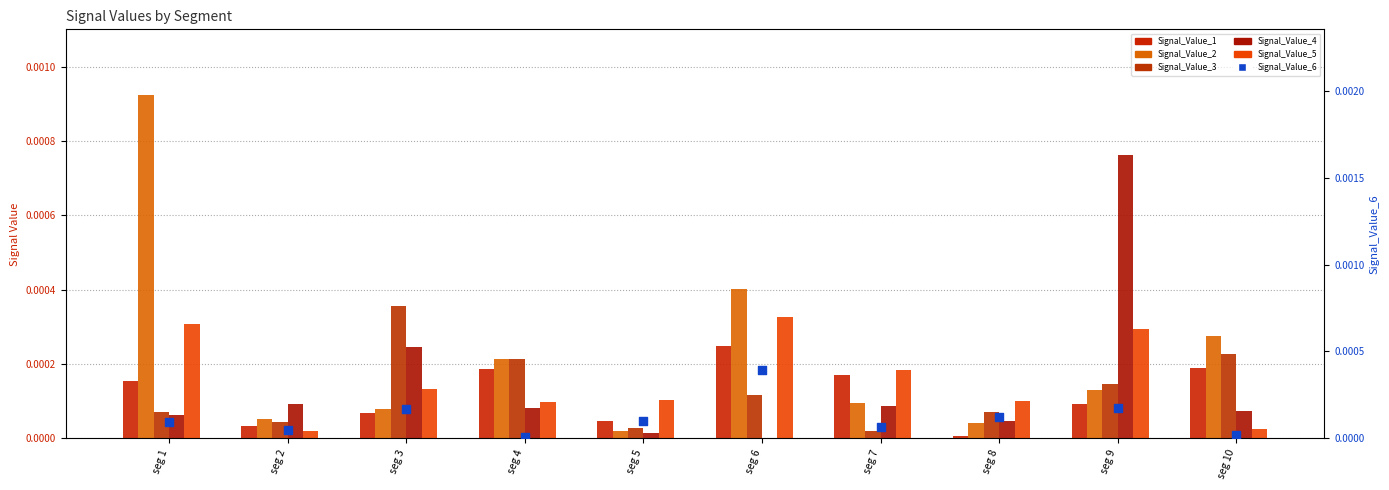

At how many categories does at least one series exceed 0?

10